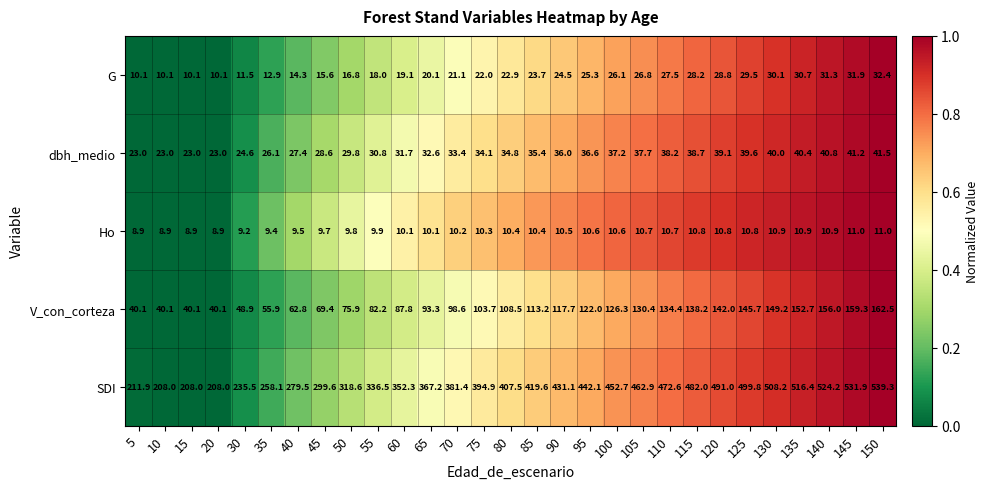

Is it true that Ho equals 7.3 at 135?

False